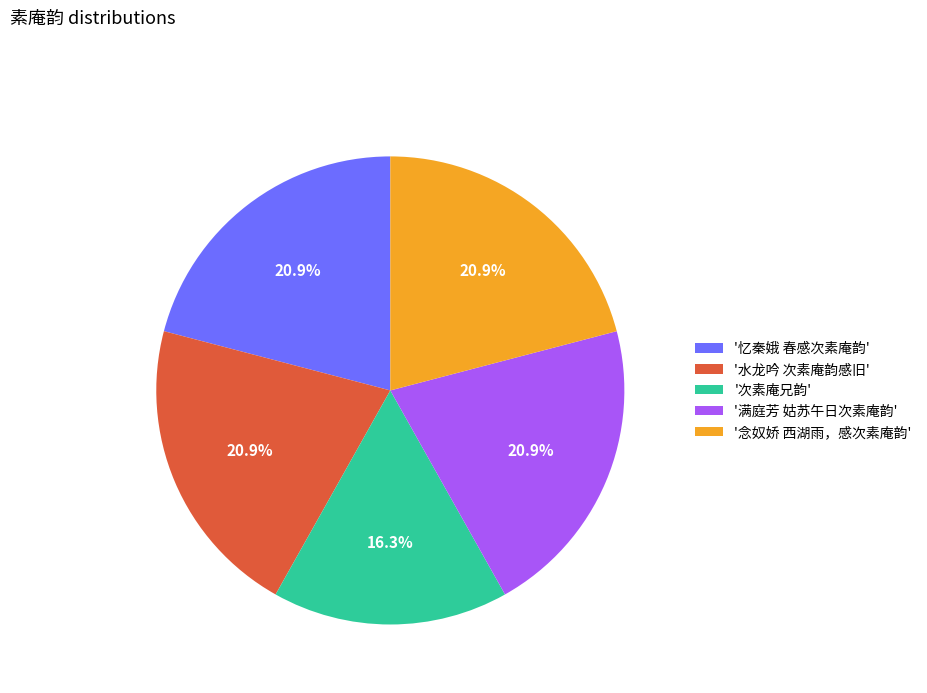

Does any single category account for the majority?

No